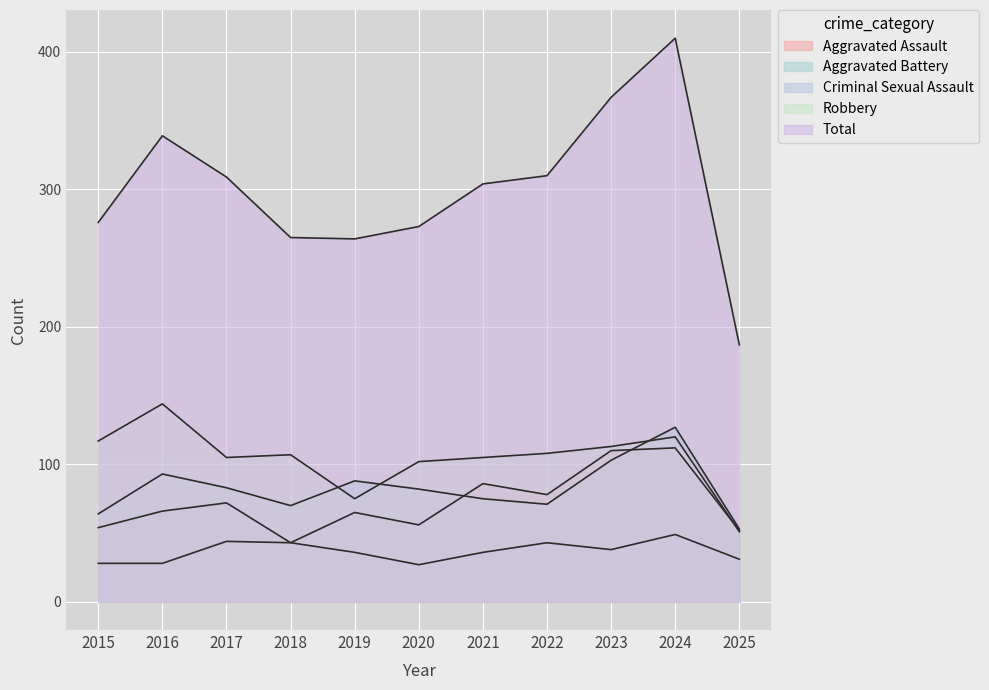

True or false: Robbery has more than 0 points higher than both neighbors.

True